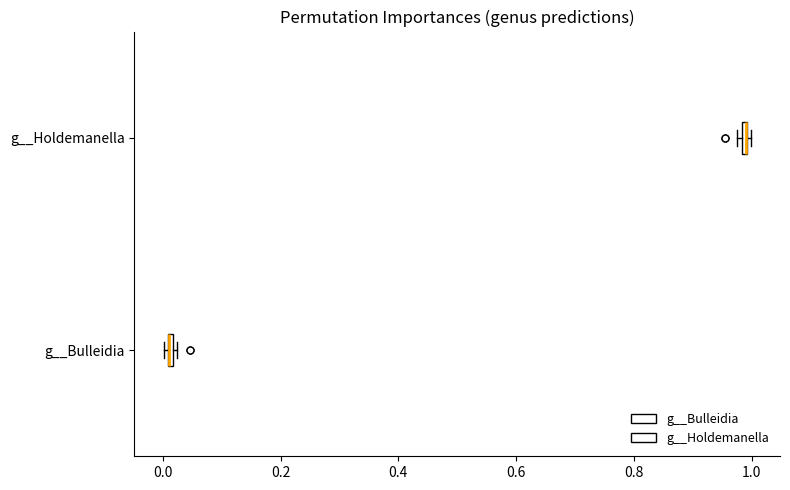

Where is the right edge of the box for g__Holdemanella on the x-axis? The values are not printed on the chart, so give them approximately, as read against the axis.

1.00